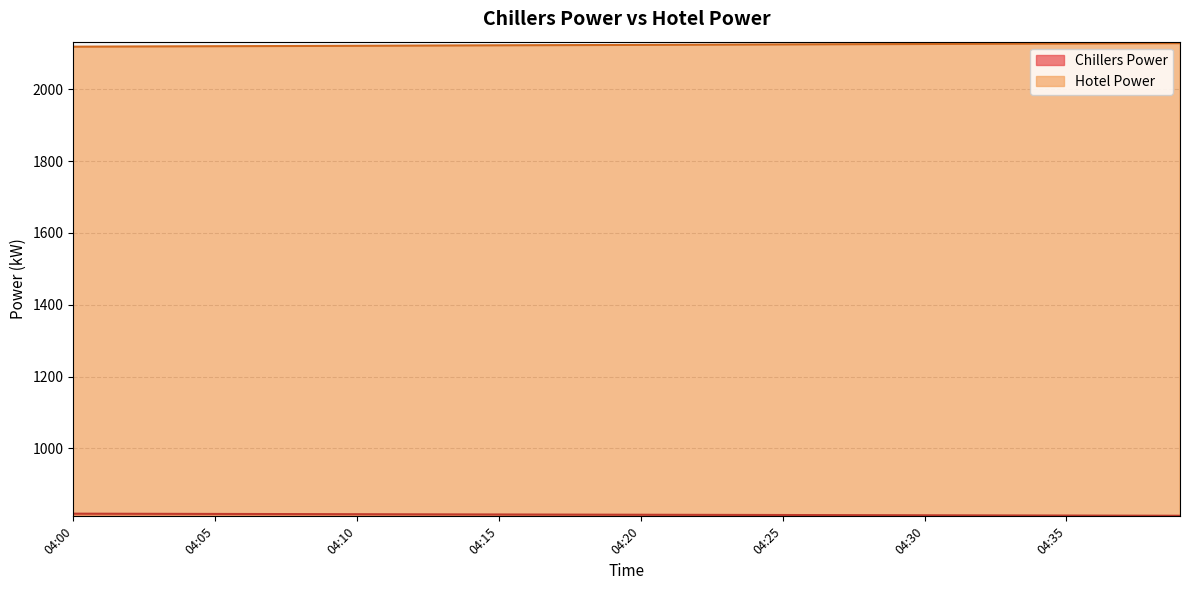

Reading left to right, transcribe all the data shown in this chart.

Chillers Power: 818.0	817.9	817.7	817.5	817.4	817.2	817.1	817.0	816.8	816.6	816.5	816.4	816.2	816.0	815.9	815.8	815.6	815.5	815.3	815.1	815.0	814.9	814.7	814.5	814.4	814.2	814.1	814.0	813.8	813.6	813.5	813.4	813.2	813.0	812.9	812.8	812.6	812.5	812.3	812.1
Hotel Power: 2119.0	2119.2	2119.5	2119.8	2120.0	2120.2	2120.5	2120.8	2121.0	2121.2	2121.5	2121.8	2122.0	2122.2	2122.5	2122.8	2123.0	2123.2	2123.5	2123.8	2124.0	2124.2	2124.5	2124.8	2125.0	2125.2	2125.5	2125.8	2126.0	2126.2	2126.5	2126.8	2127.0	2127.2	2127.5	2127.8	2128.0	2128.2	2128.5	2128.8